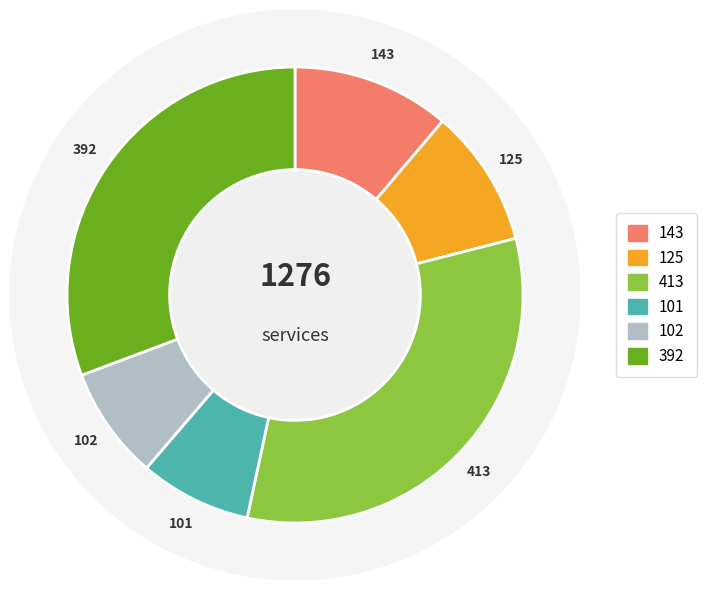

True or false: 392 accounts for 23% of the total.

False